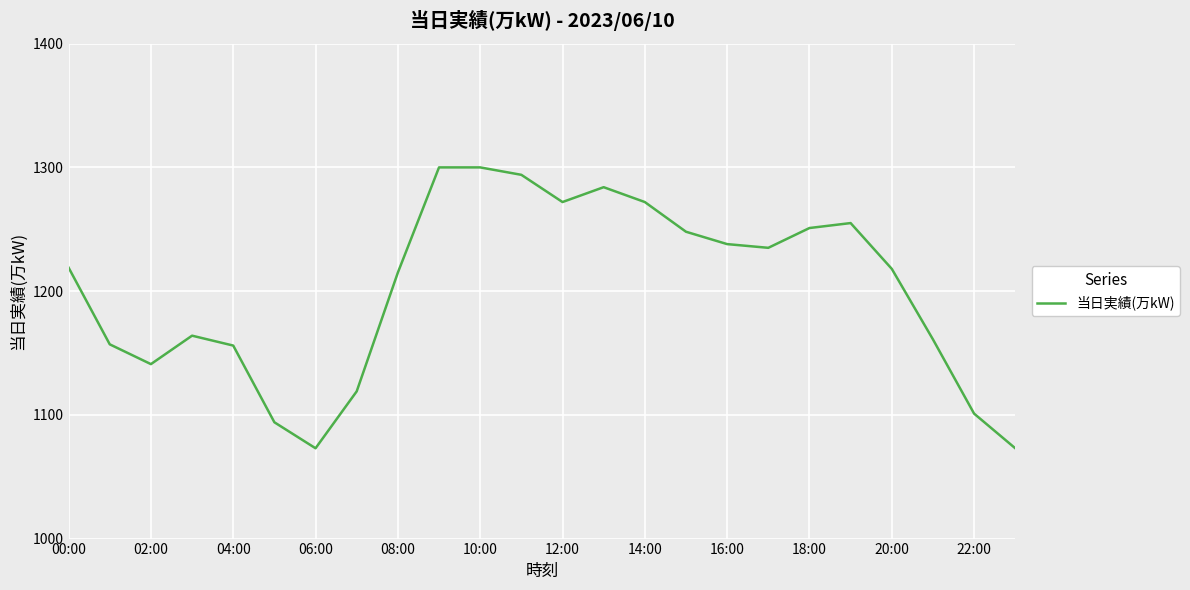

What is the difference between the maximum and minimum values?

227